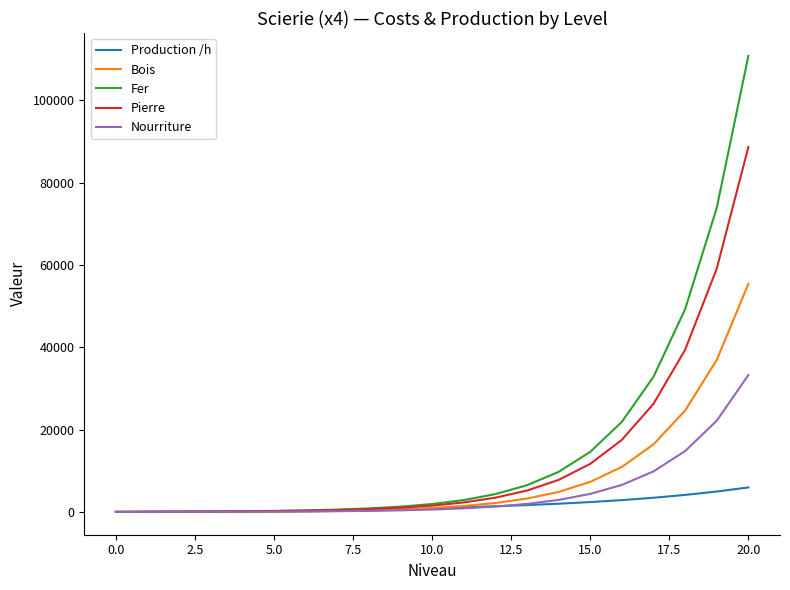

Does the chart display data point markers on the line(s)?

No